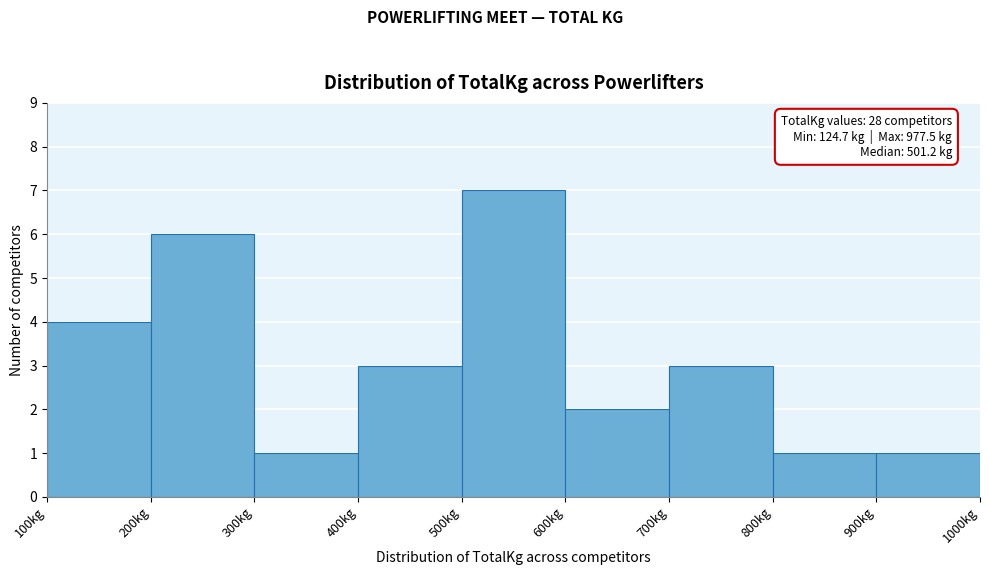

Over which range of the x-axis is the bar tallest?

500 to 600